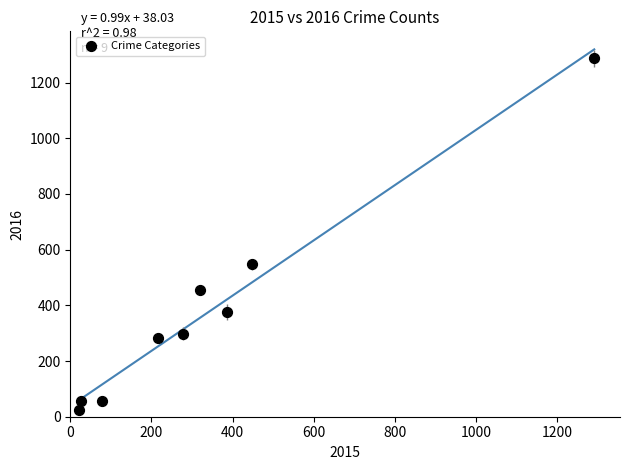

What is the average X value?

340